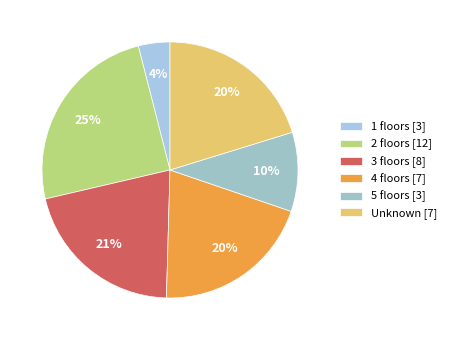

How many segments does this pie chart have?

6